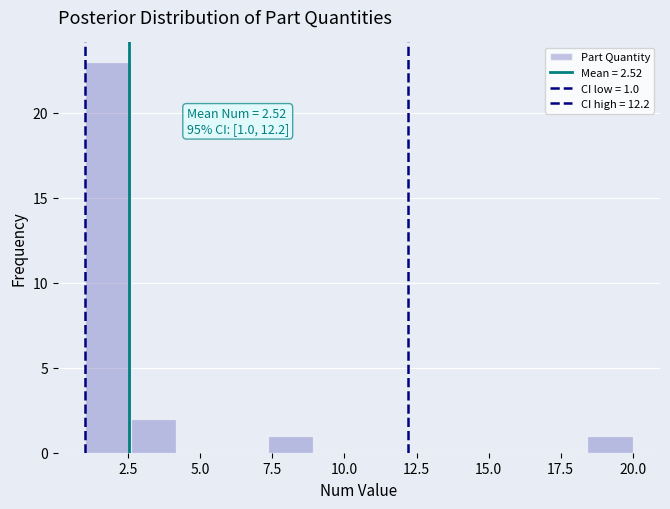

Around what value on the x-axis is the tallest bar? Give the approximate position of its centre, as read against the axis.

2.0